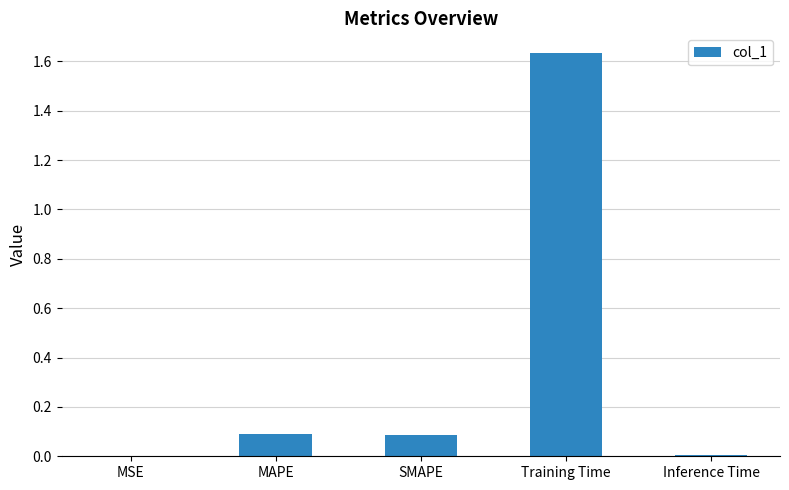

Which label corresponds to the largest value in the chart?

Training Time